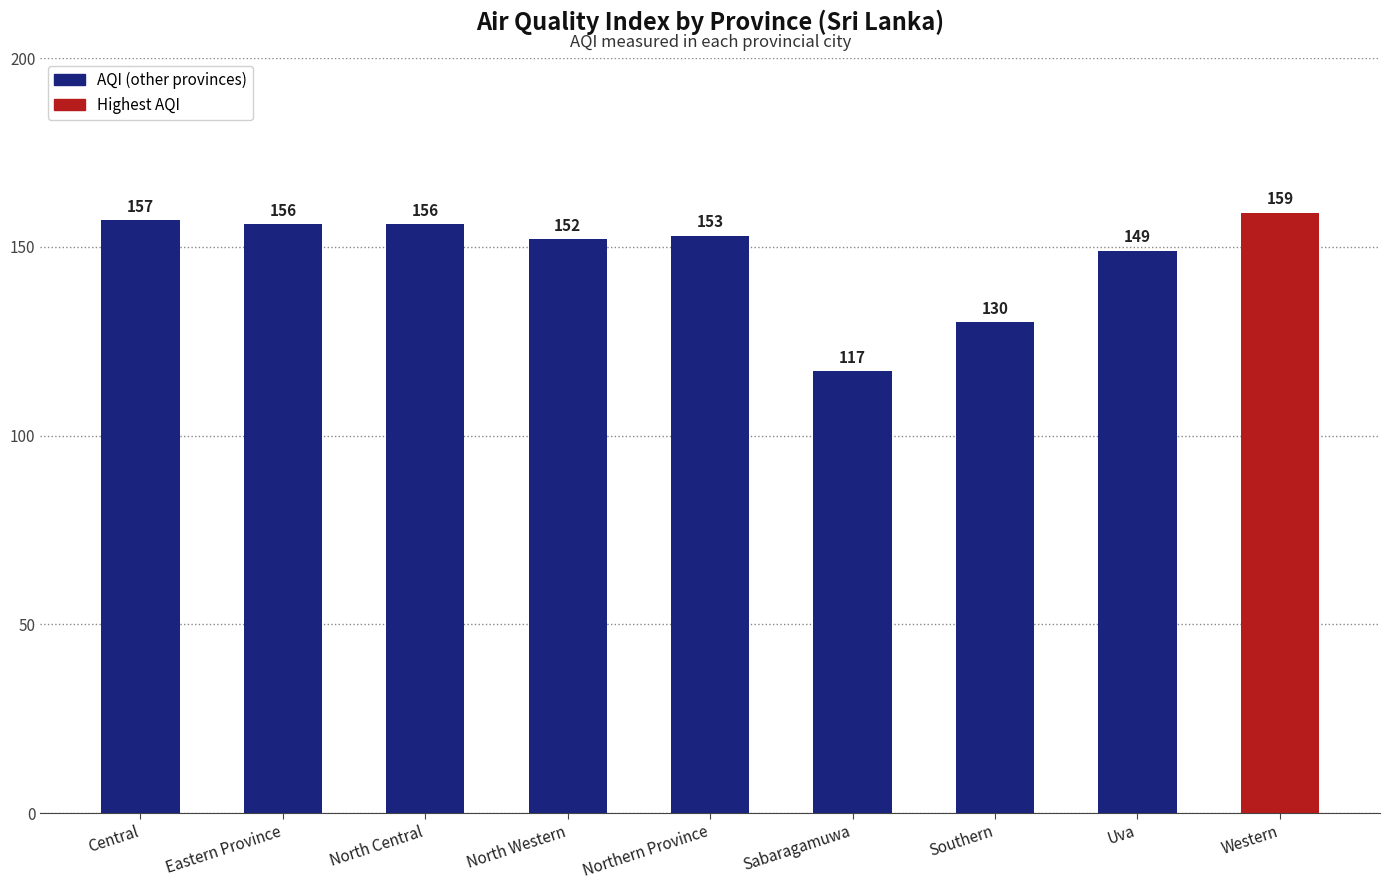

Does the chart contain stacked bars?

No